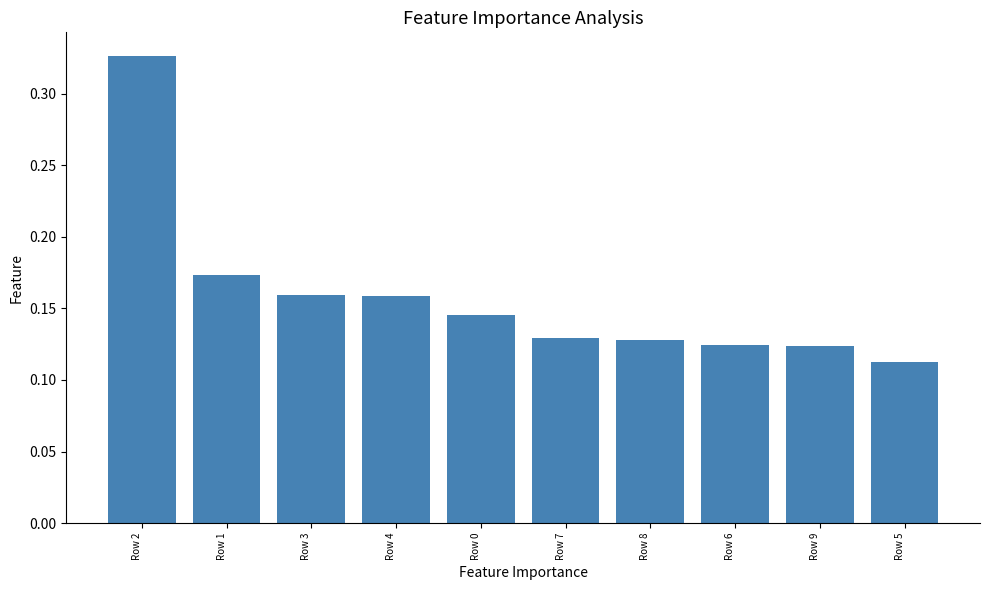

Which label corresponds to the largest value in the chart?

Row 2